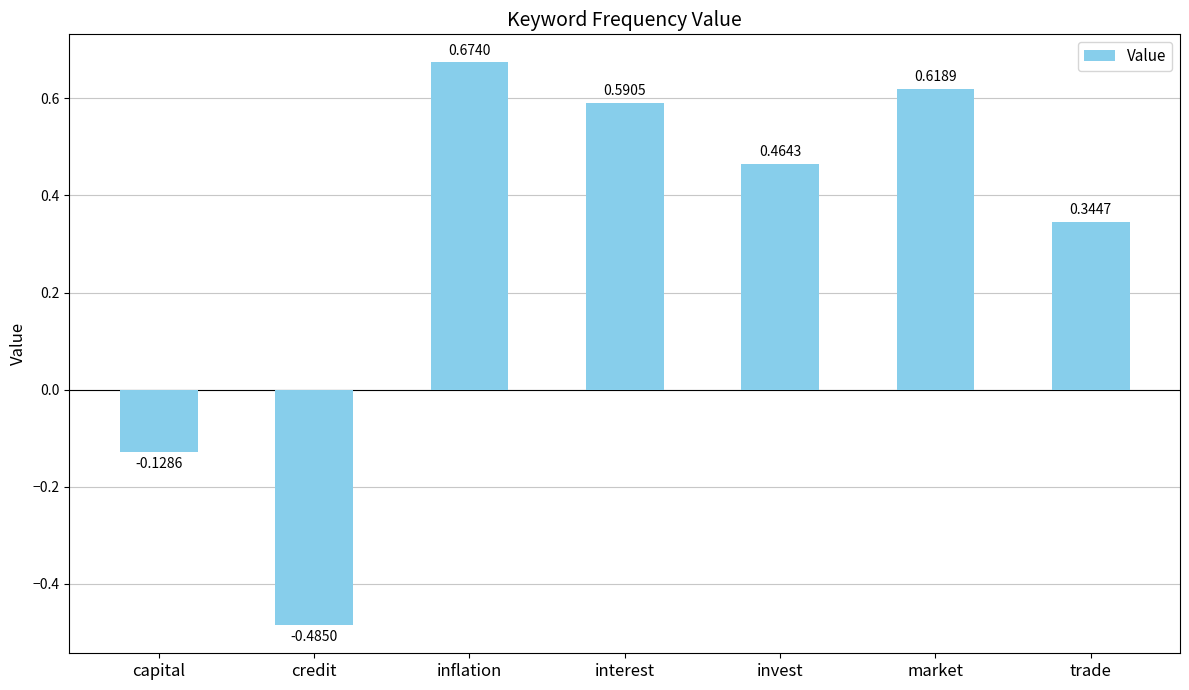

At which category does the chart reach its peak across all series?

inflation